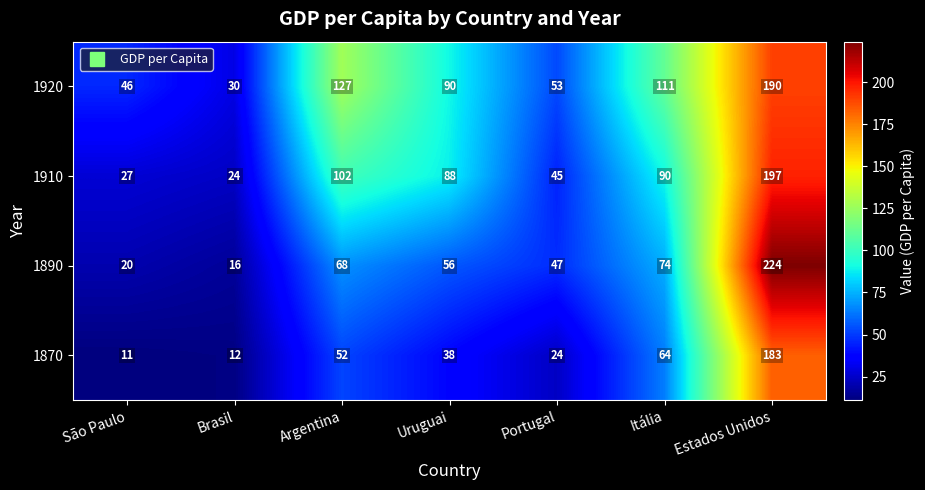

The value of 1890 at Argentina is 68. True or false?

True